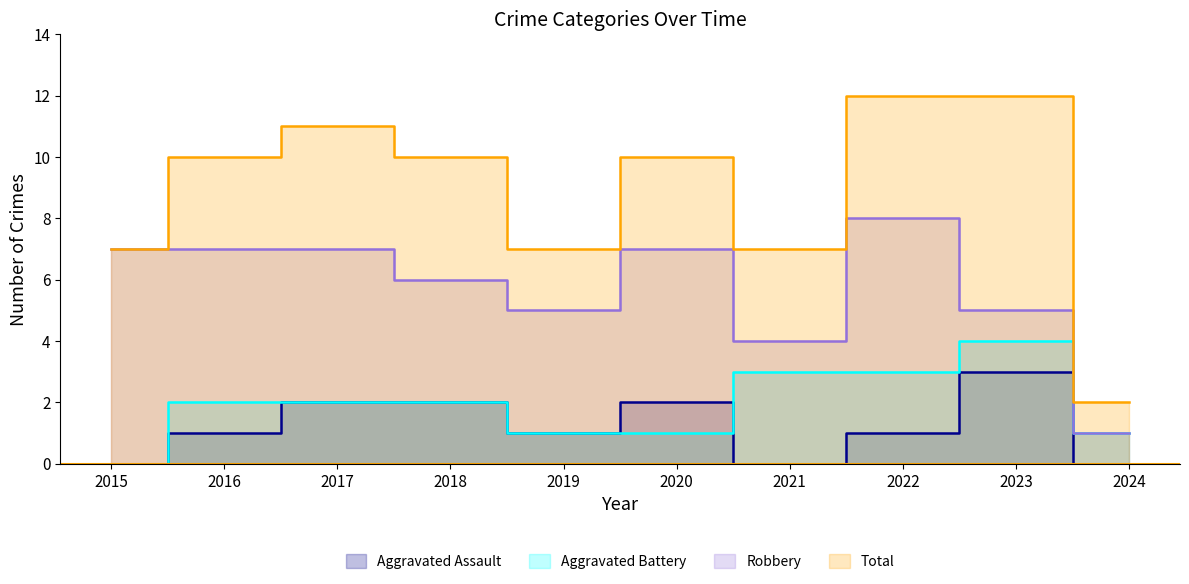

The value of Robbery at 2017 is 12. True or false?

False